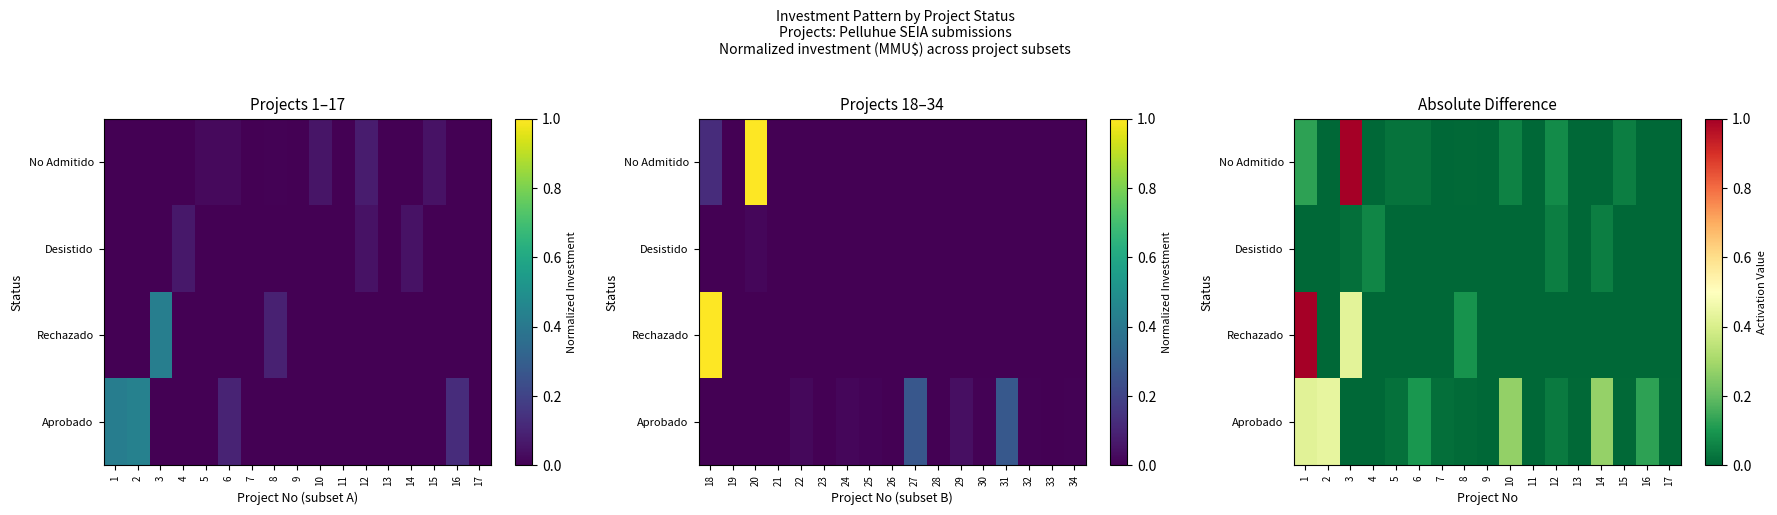

True or false: Aprobado has a value of -0.1 at 4.

False